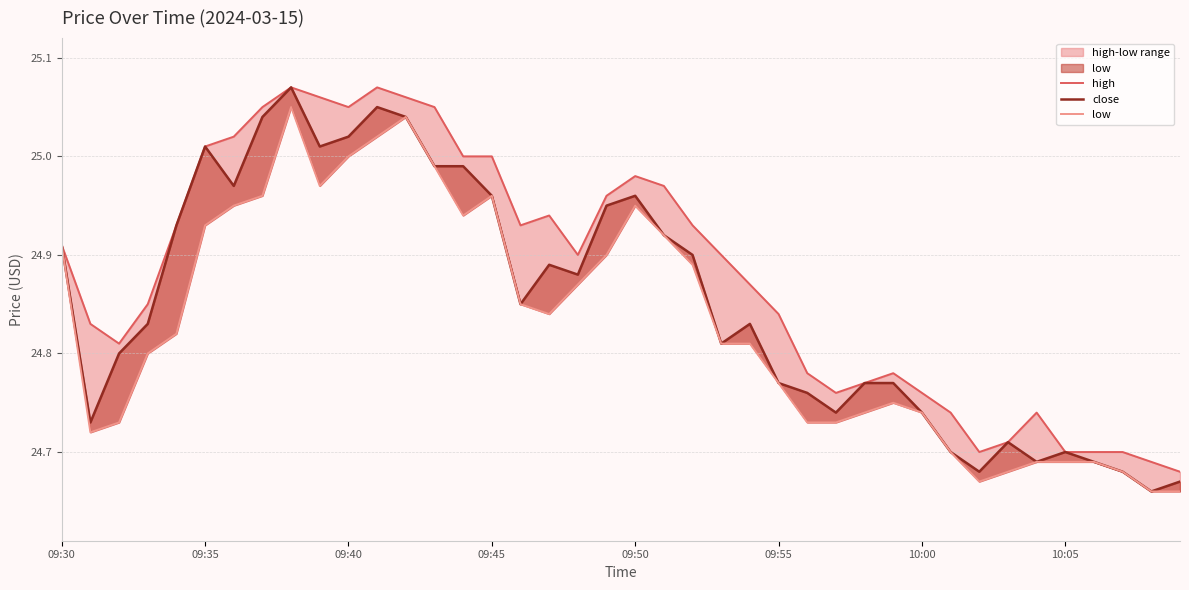

The value of close at 31 is 37.1. True or false?

False